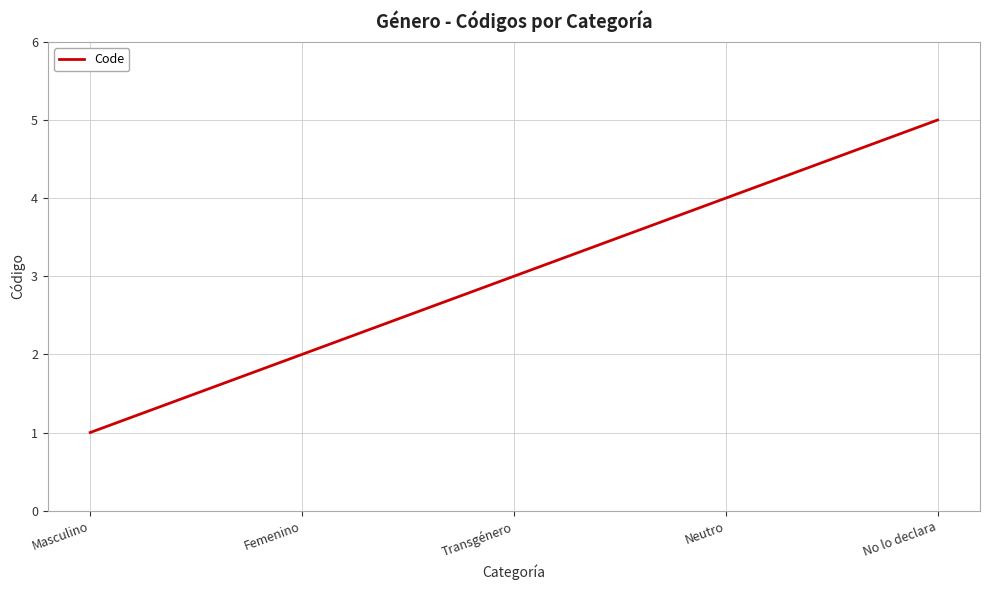

Reading left to right, transcribe all the data shown in this chart.

Masculino=1	Femenino=2	Transgénero=3	Neutro=4	No lo declara=5